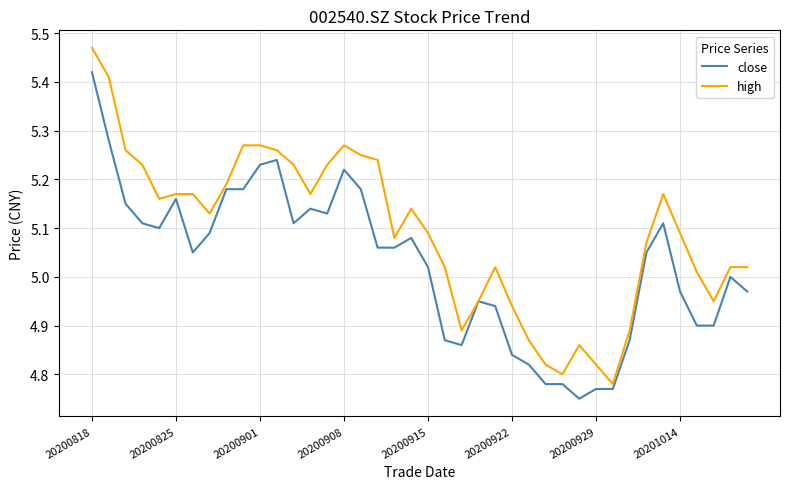

Which series has the largest range (max minus min)?

high